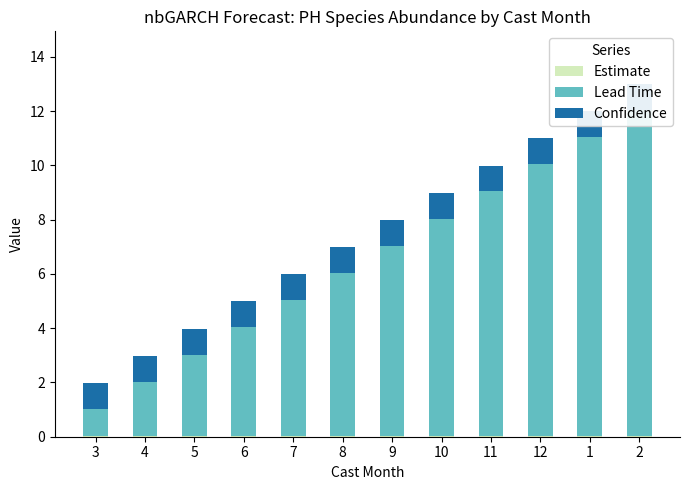

How many bars are there in each group?

3